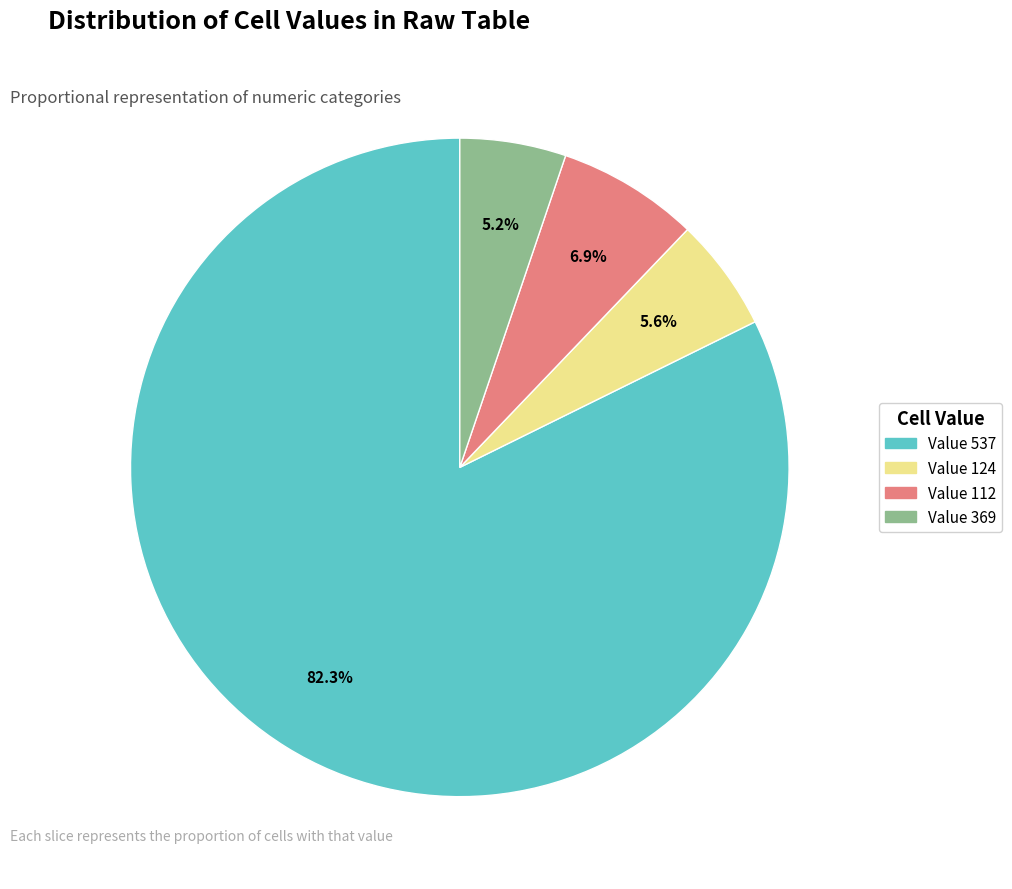

To the nearest percent, what portion does Value 537 represent?

82%